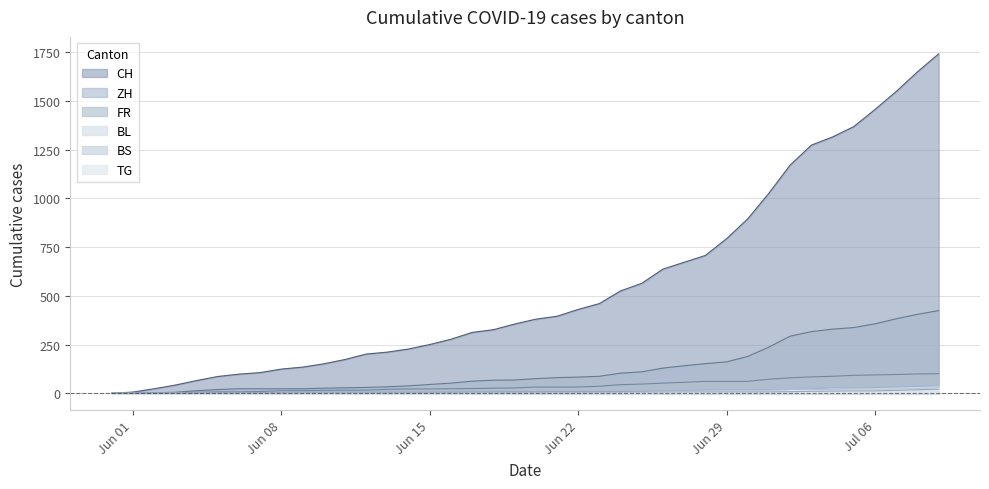

What is the maximum value shown in the chart?

1741